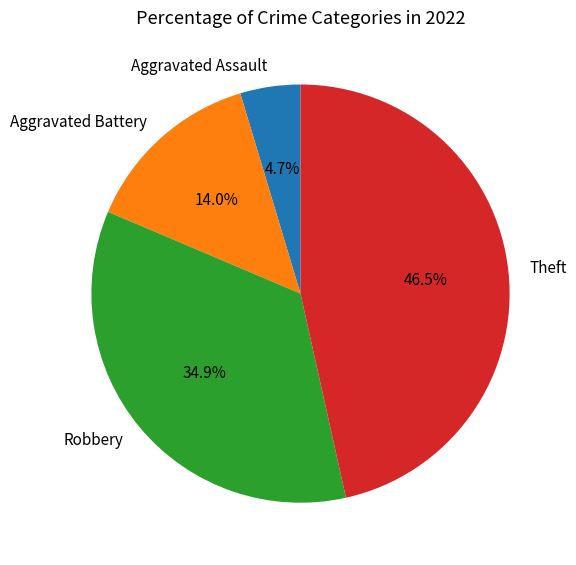

Rank the categories by value from lowest to highest.

Aggravated Assault, Aggravated Battery, Robbery, Theft